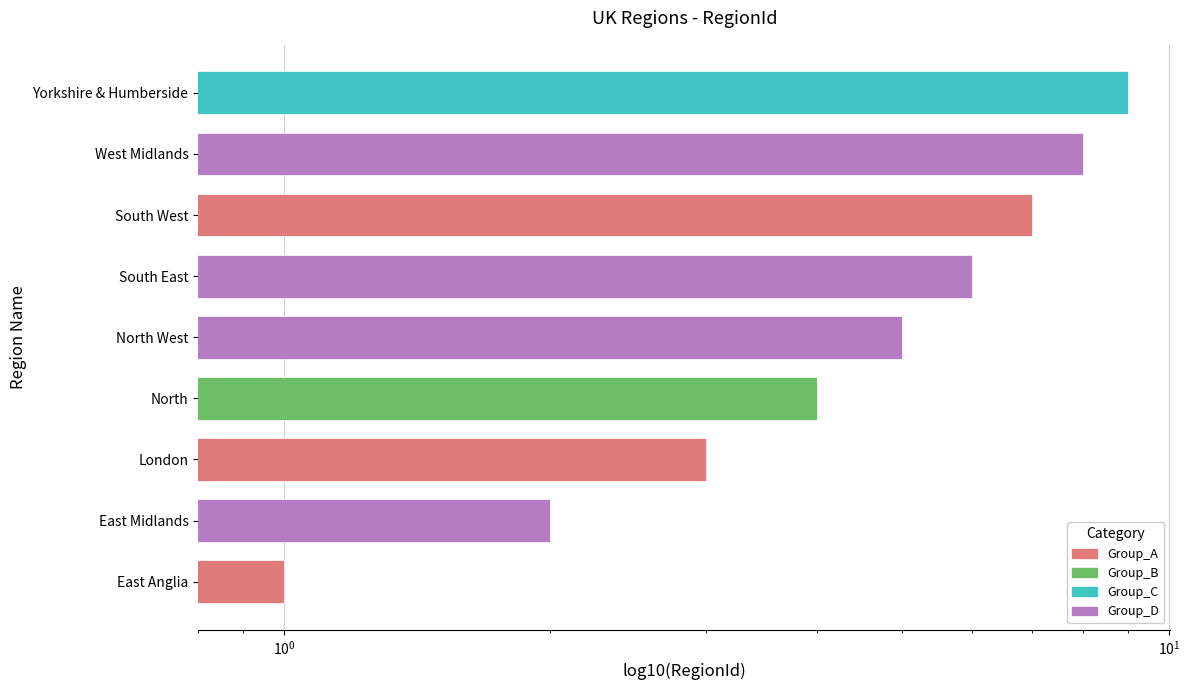

Is it true that the value at North is 3?

False